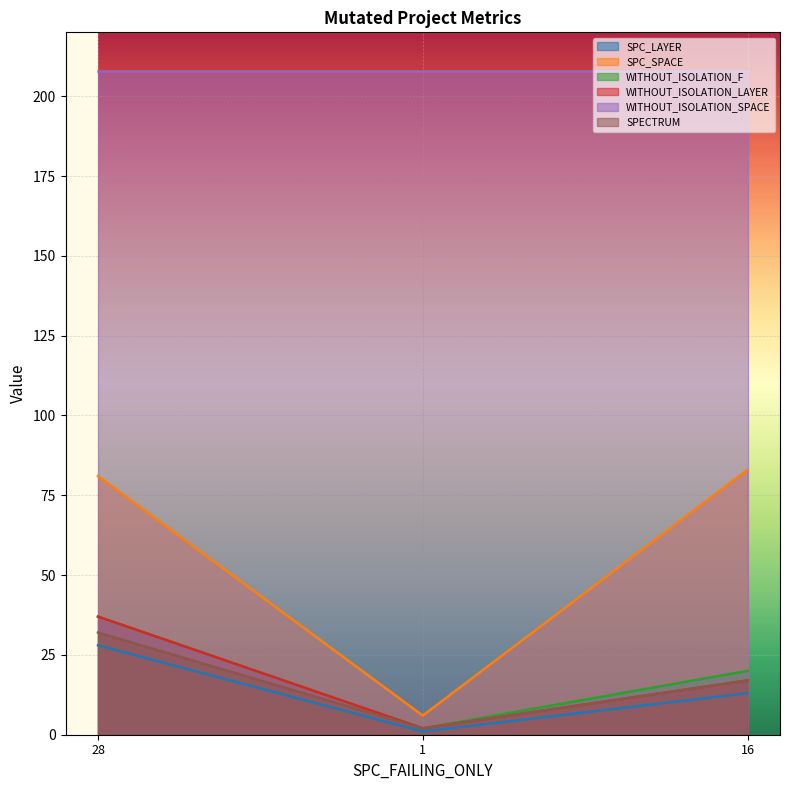

At which label does WITHOUT_ISOLATION_LAYER reach its minimum?

1